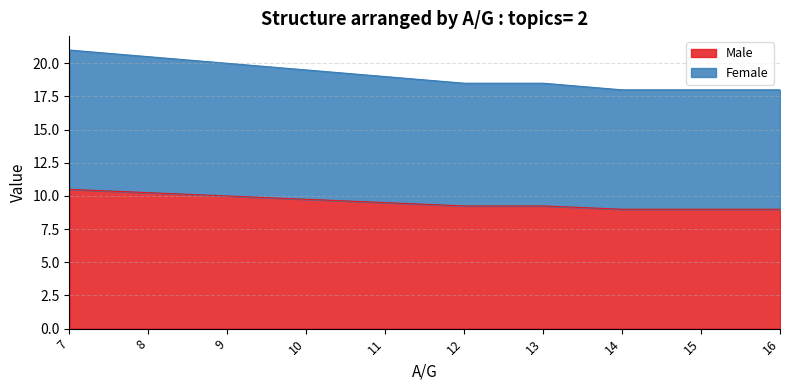

What is the difference between the maximum and minimum values in the Male series?

1.5